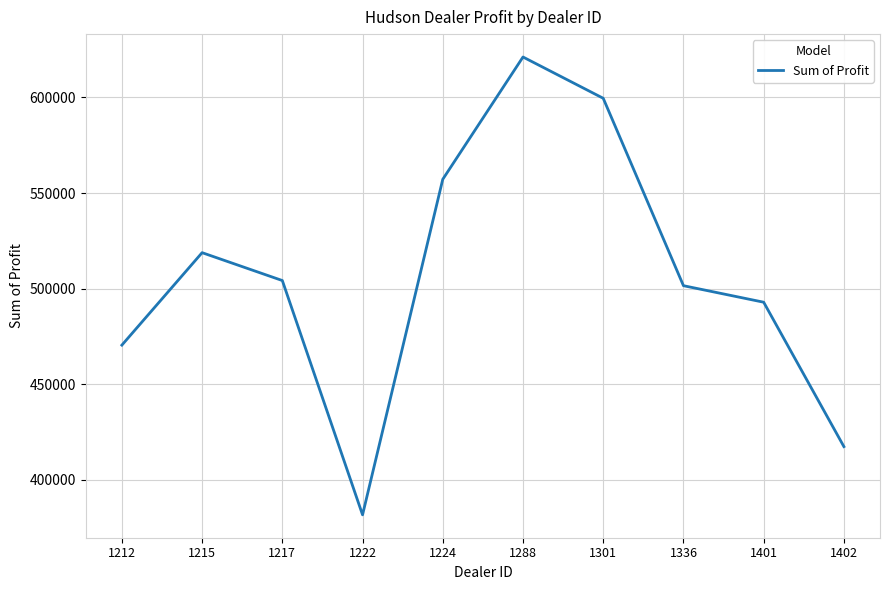

The chart shows a value of 470435.0 at 1212. True or false?

True